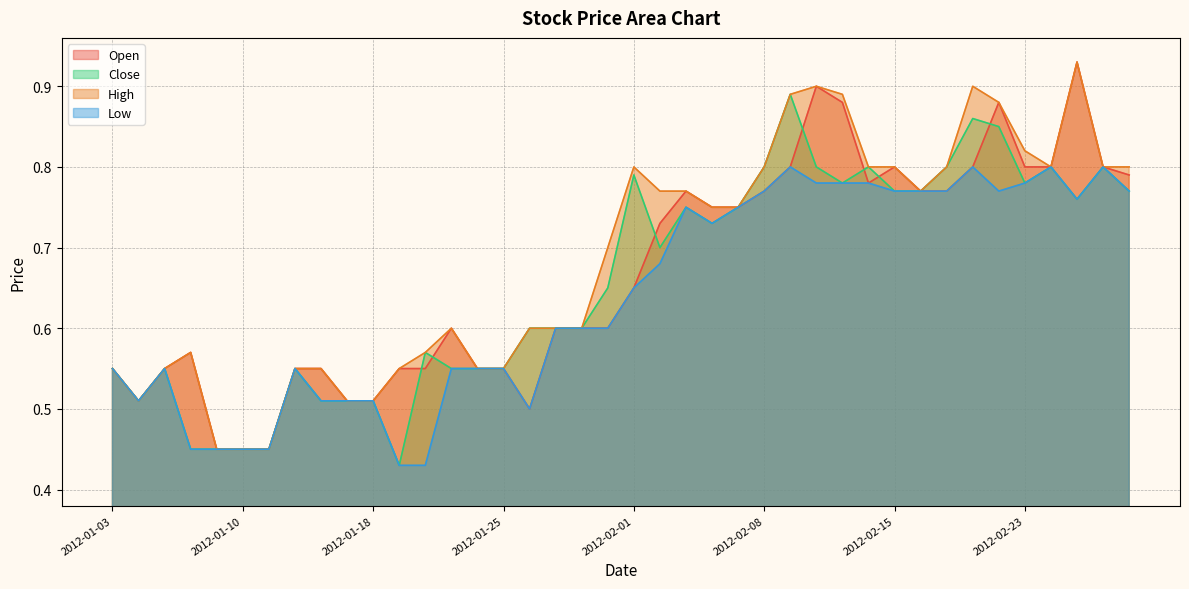

At which category is the sum across all series the highest?

2012-02-10